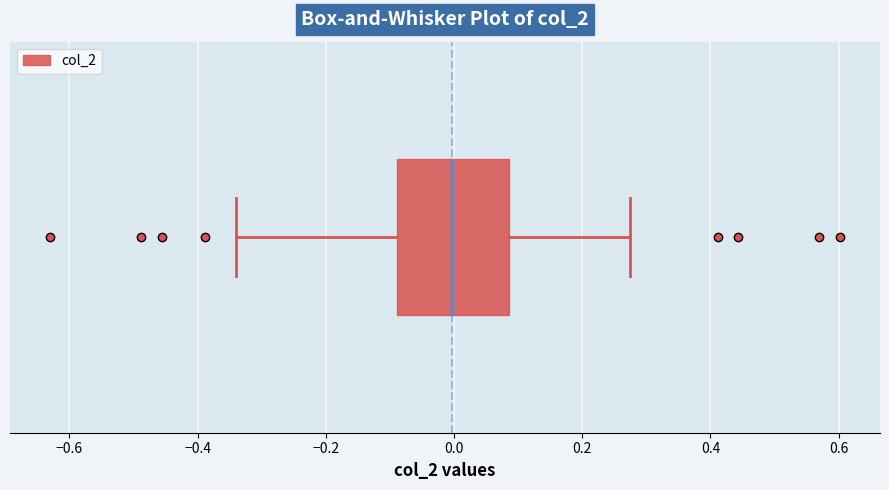

Read this box plot against the x-axis: the position of the median line, the range covered by the box, and the ends of both whiskers. The values are not printed on the chart, so give them approximately, as read against the axis.

median 0.00, box -0.08 to 0.08, whiskers -0.34 to 0.28